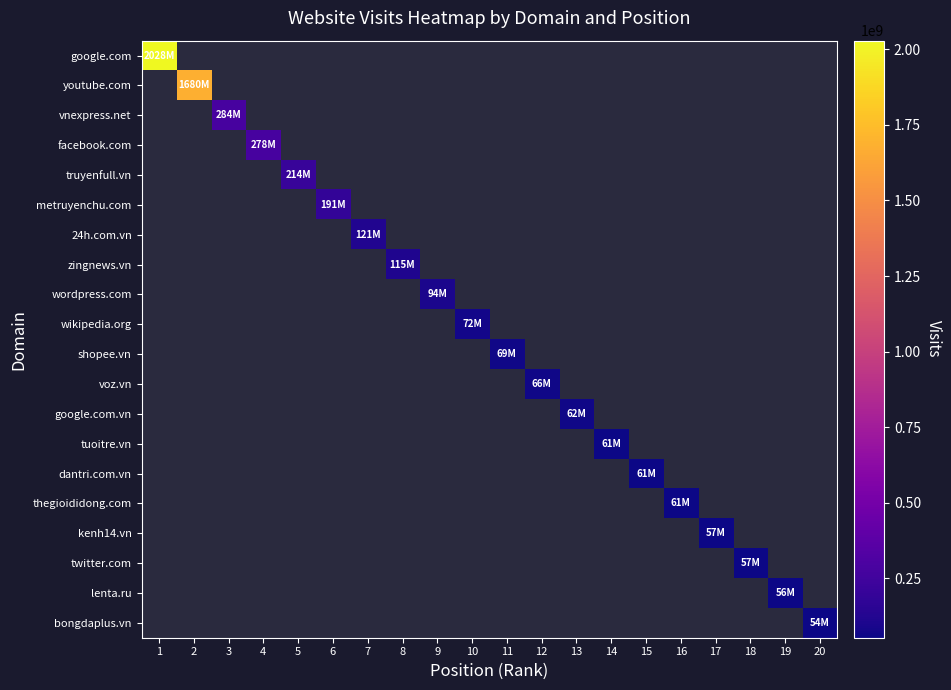

Is the value of wikipedia.org at 20 greater than the value of facebook.com at 19?

No